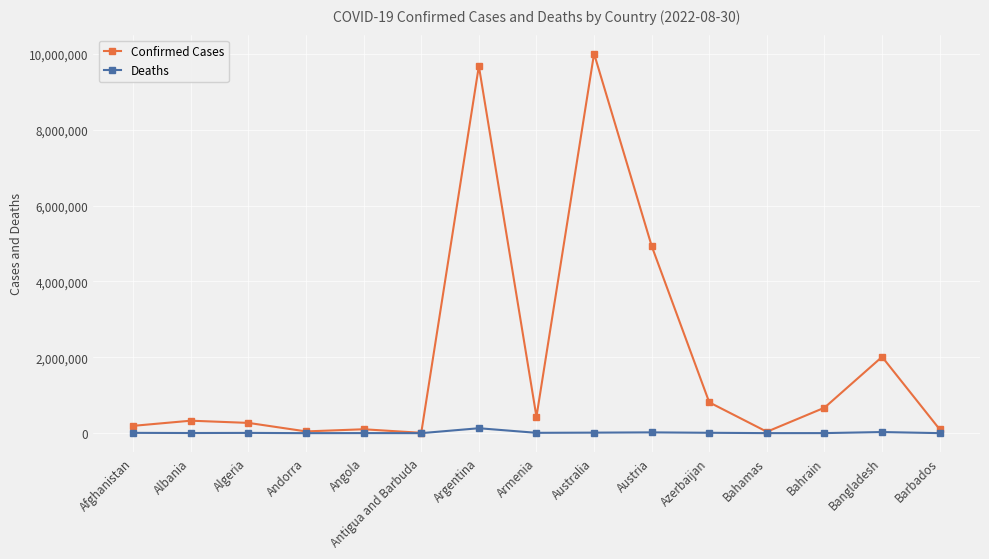

Is it true that Confirmed Cases equals 9678225 at Argentina?

True